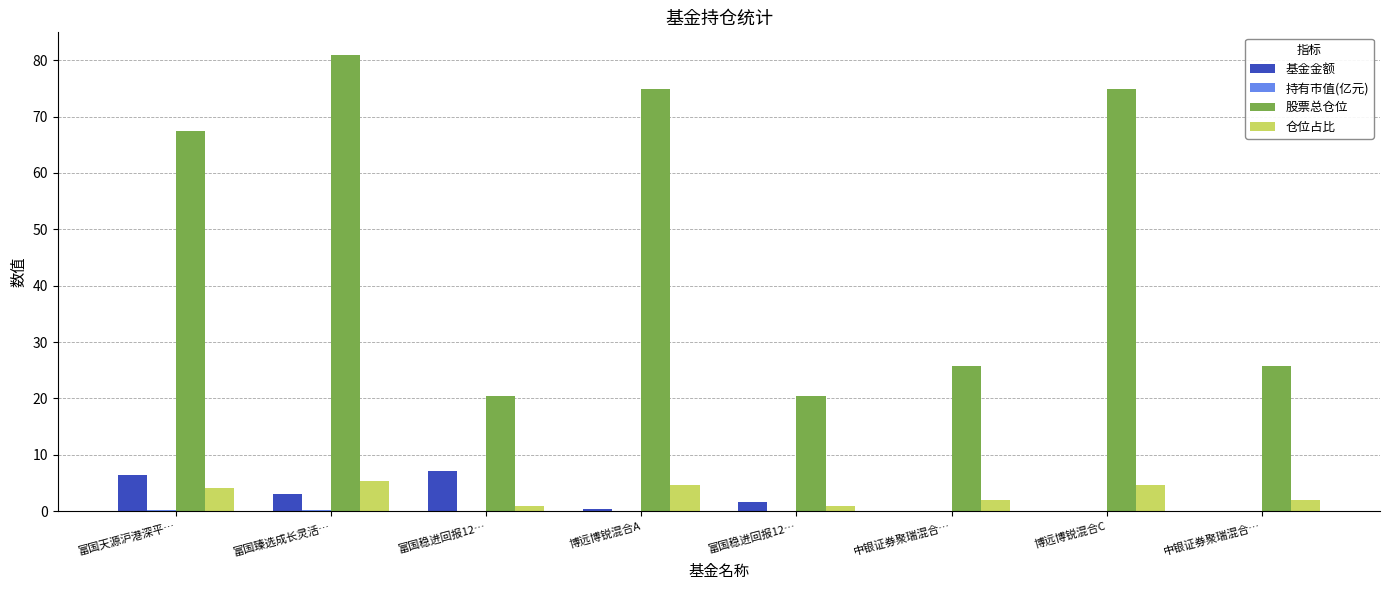

How many groups of bars are there?

8